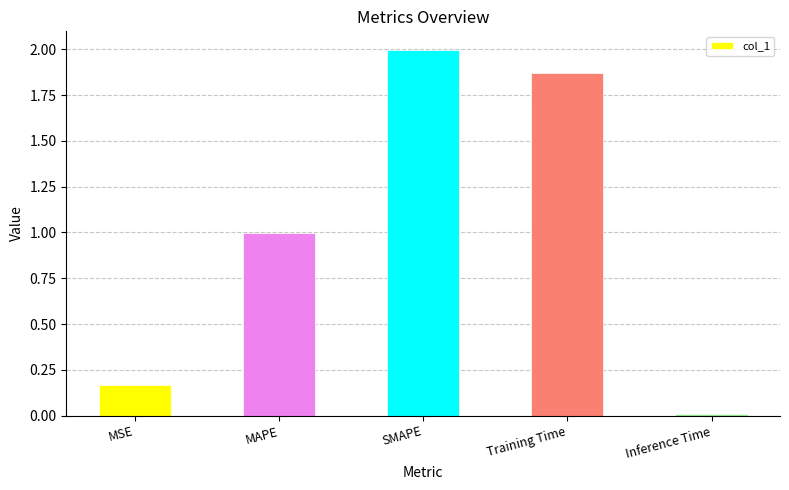

The chart shows a value of 0.0 at Inference Time. True or false?

True